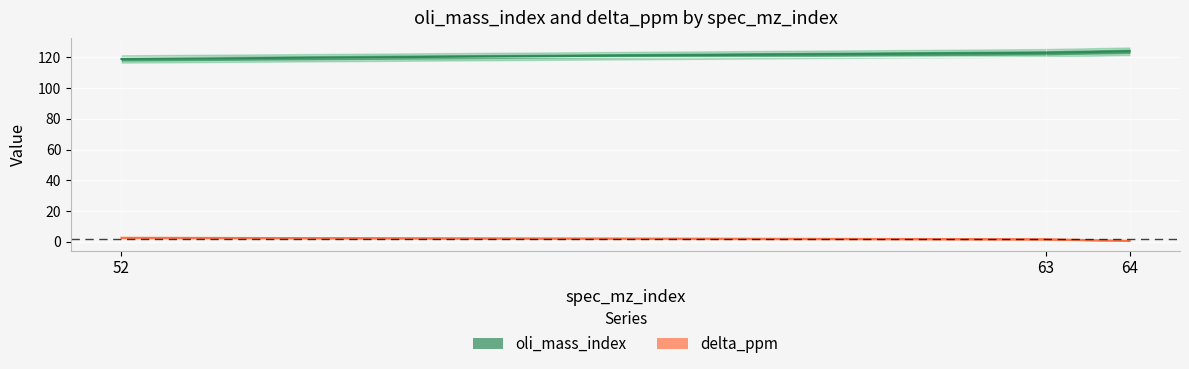

List the series in order of their peak value, highest first.

oli_mass_index, delta_ppm